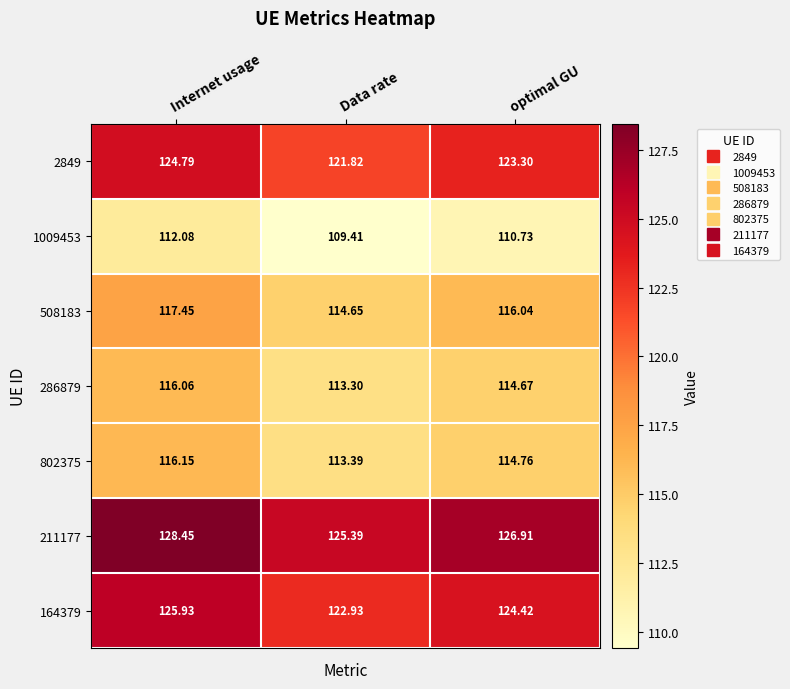

At which category does the chart reach its peak across all series?

Internet usage